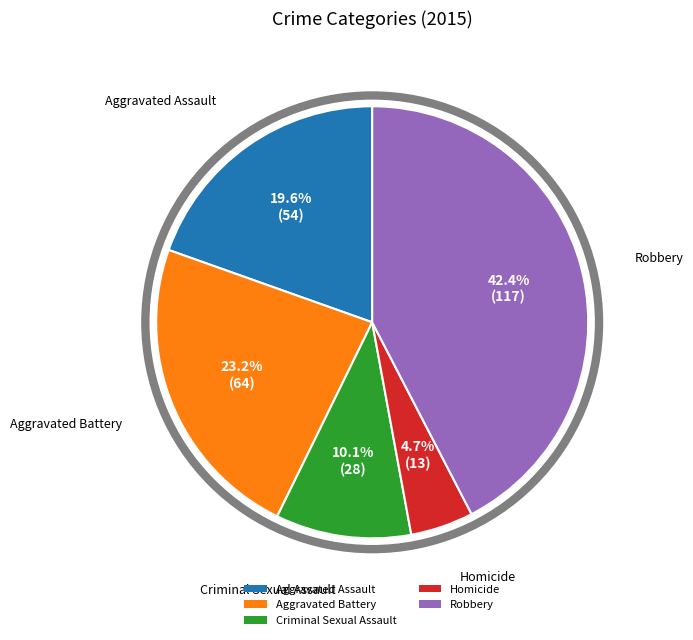

What percentage is the Aggravated Assault slice, to the nearest percent?

20%